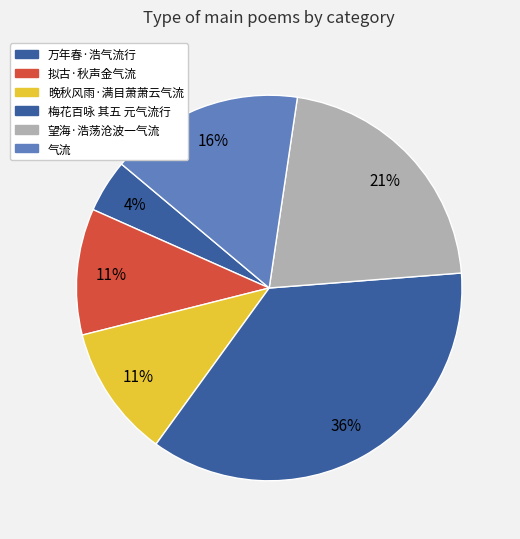

Which category has the biggest portion of the pie?

梅花百咏 其五 元气流行